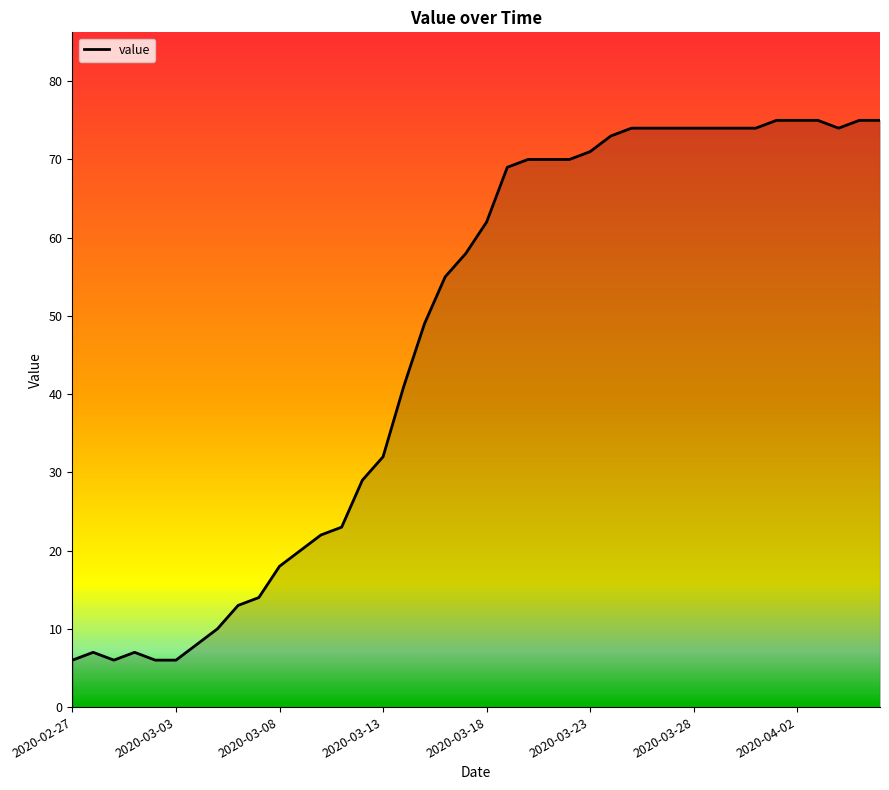

How many series are shown in this chart?

1